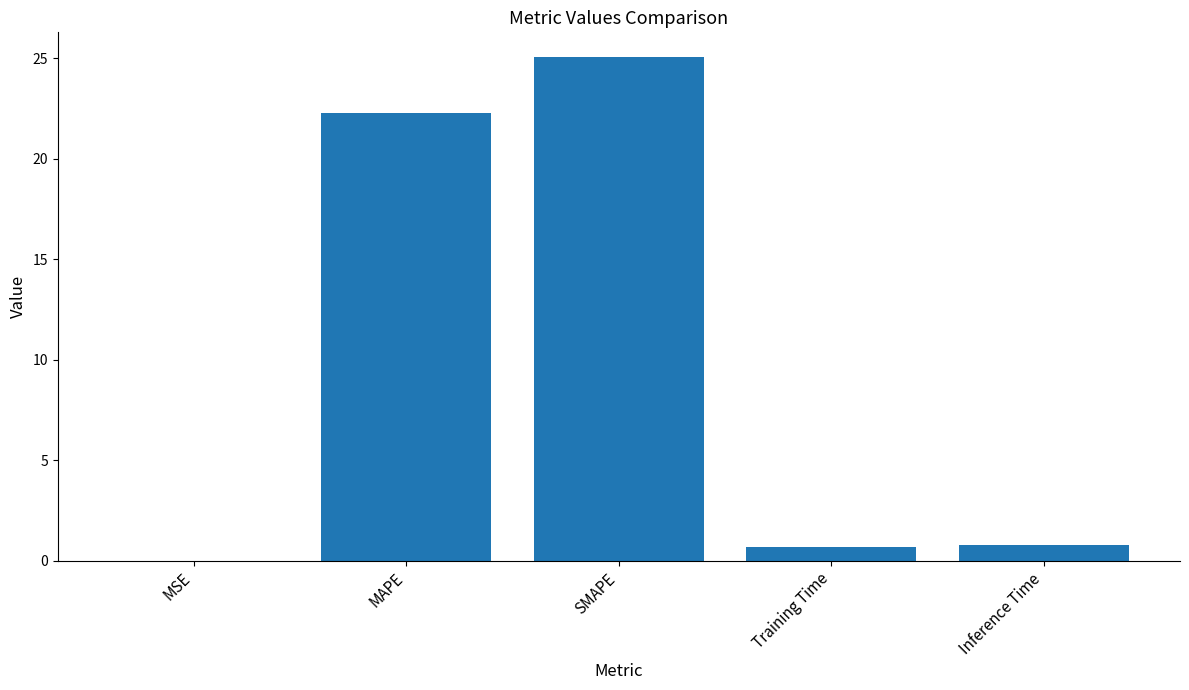

What is the change in value from MAPE to Inference Time?

-21.5